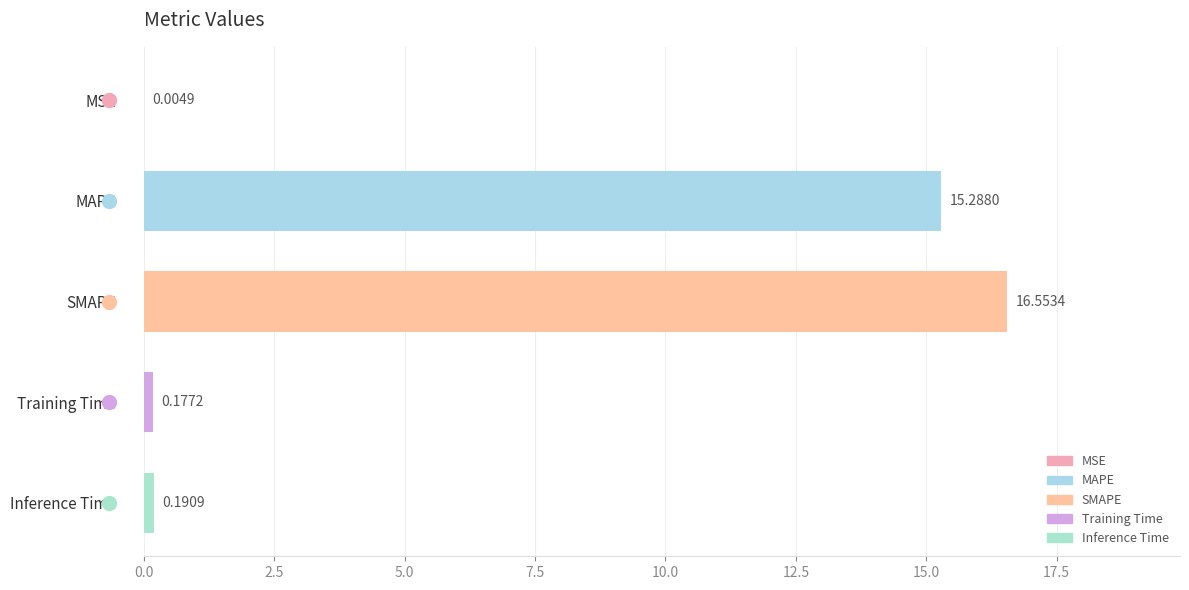

What is the sum of all values?

32.2